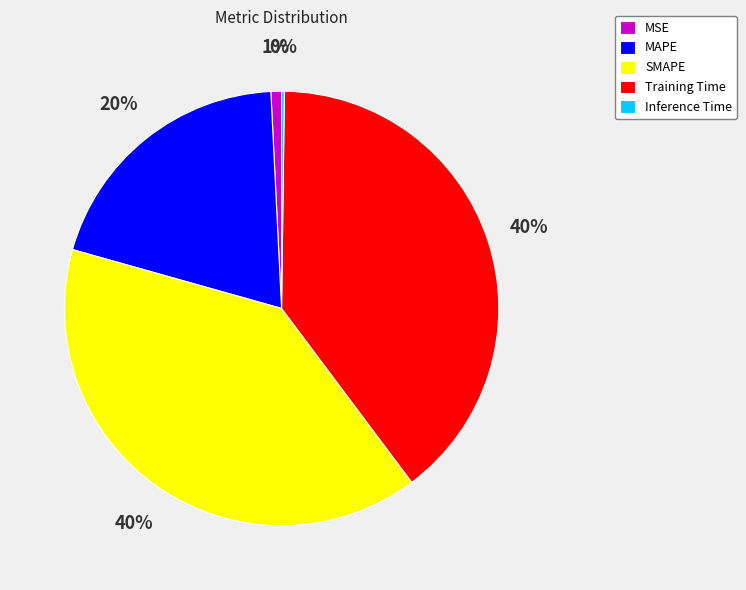

The MSE slice represents 11% of the pie. True or false?

False